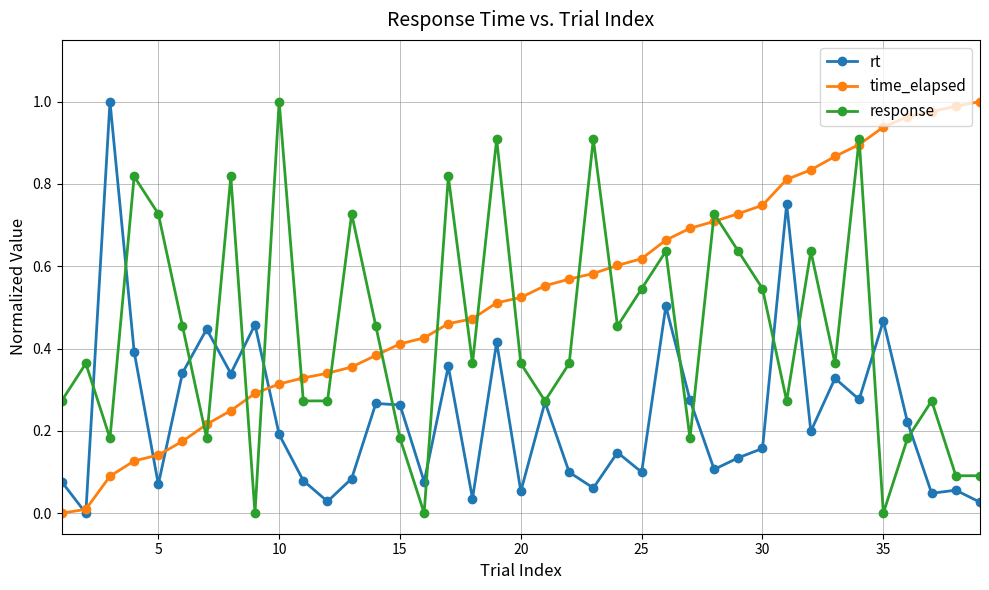

List the series in order of their overall mean, lowest first.

rt, response, time_elapsed